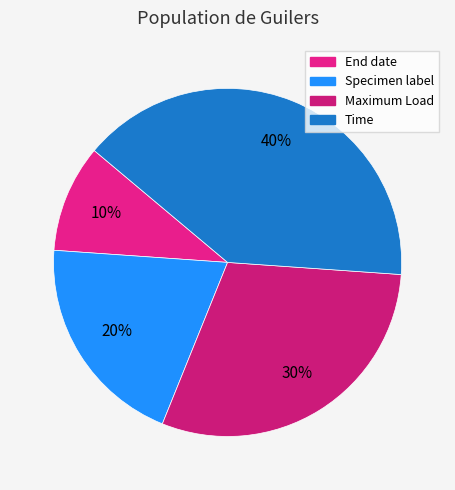

Does End date account for over 50% of the chart?

No